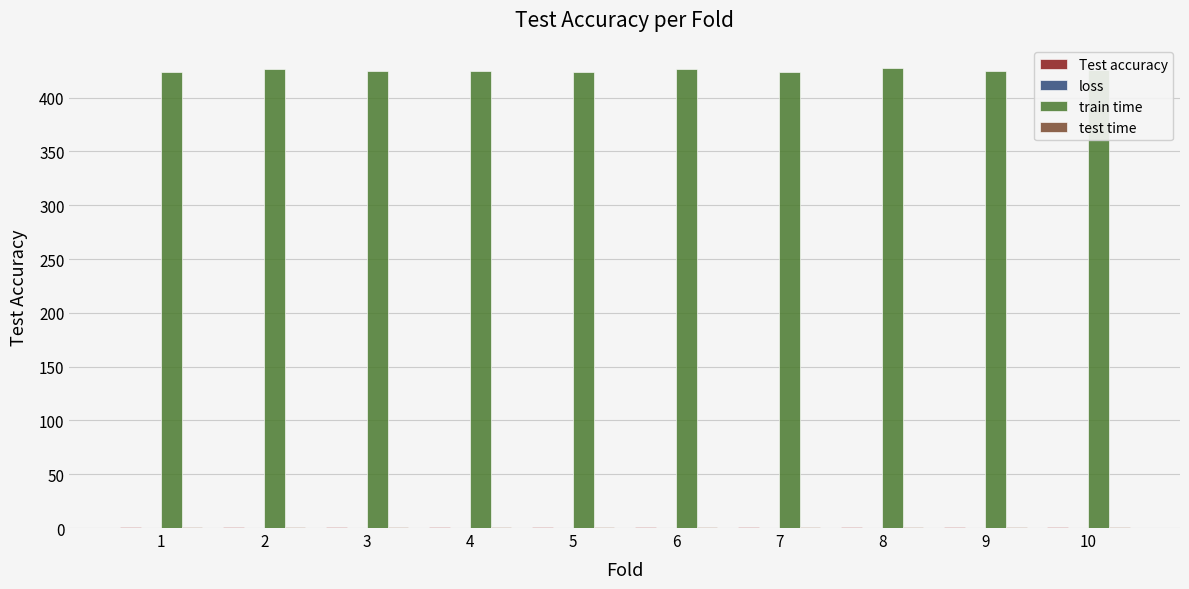

How many groups of bars are there?

10